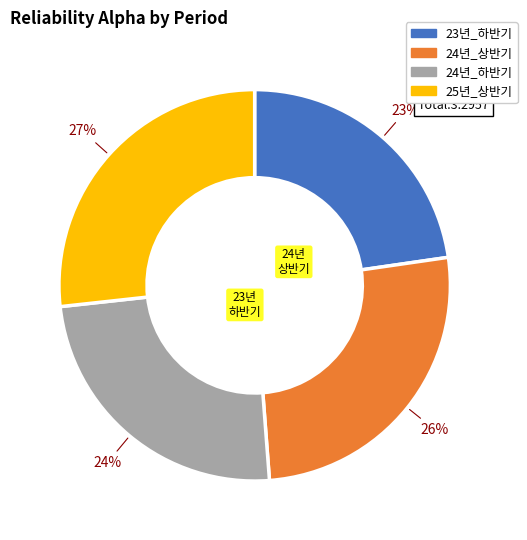

How many segments does this pie chart have?

4